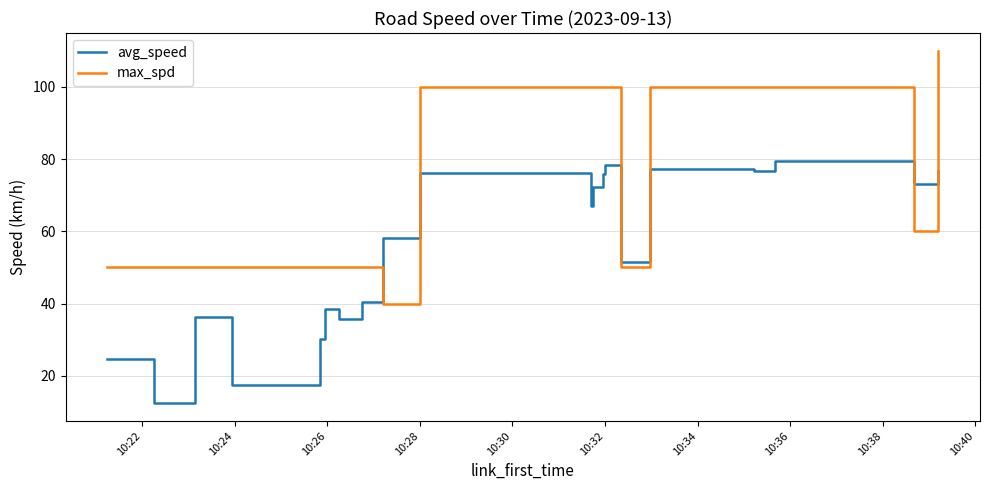

Which series has the largest total across all categories?

max_spd